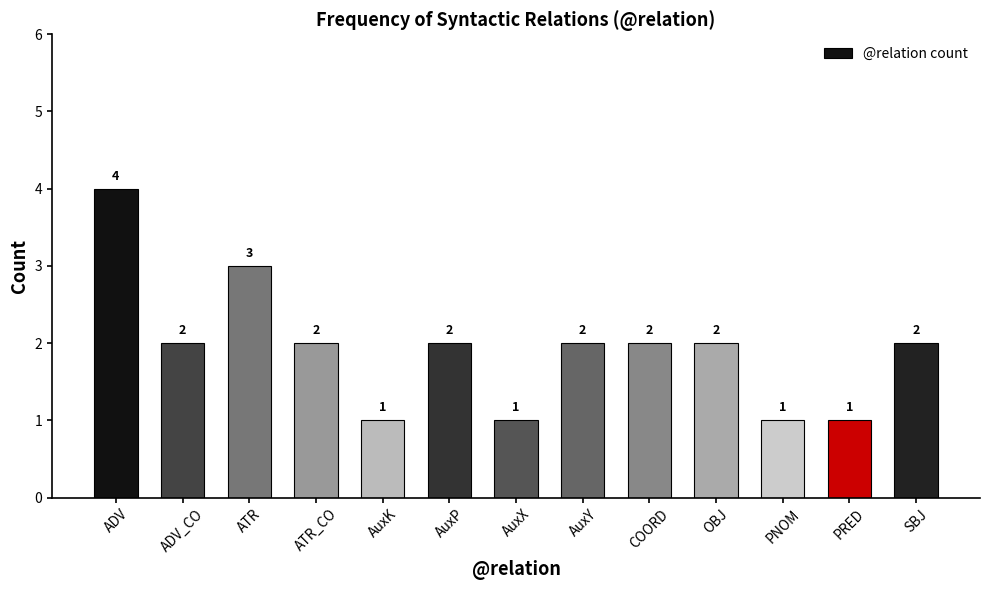

What is the difference between the maximum and second lowest values?

3